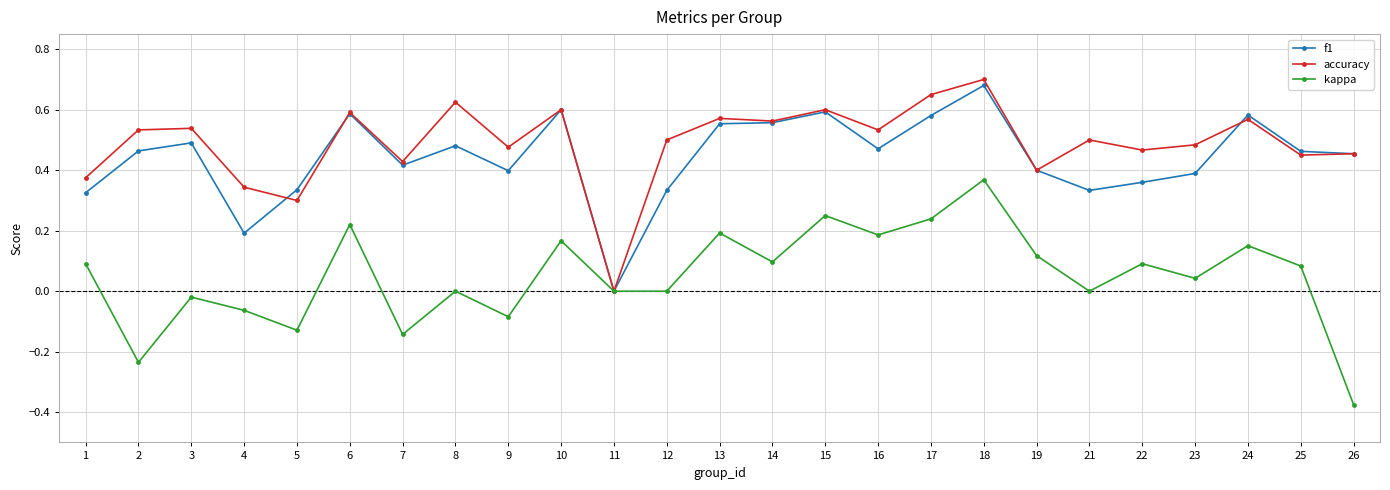

At 8, list the series in order from smallest to largest.

kappa, f1, accuracy